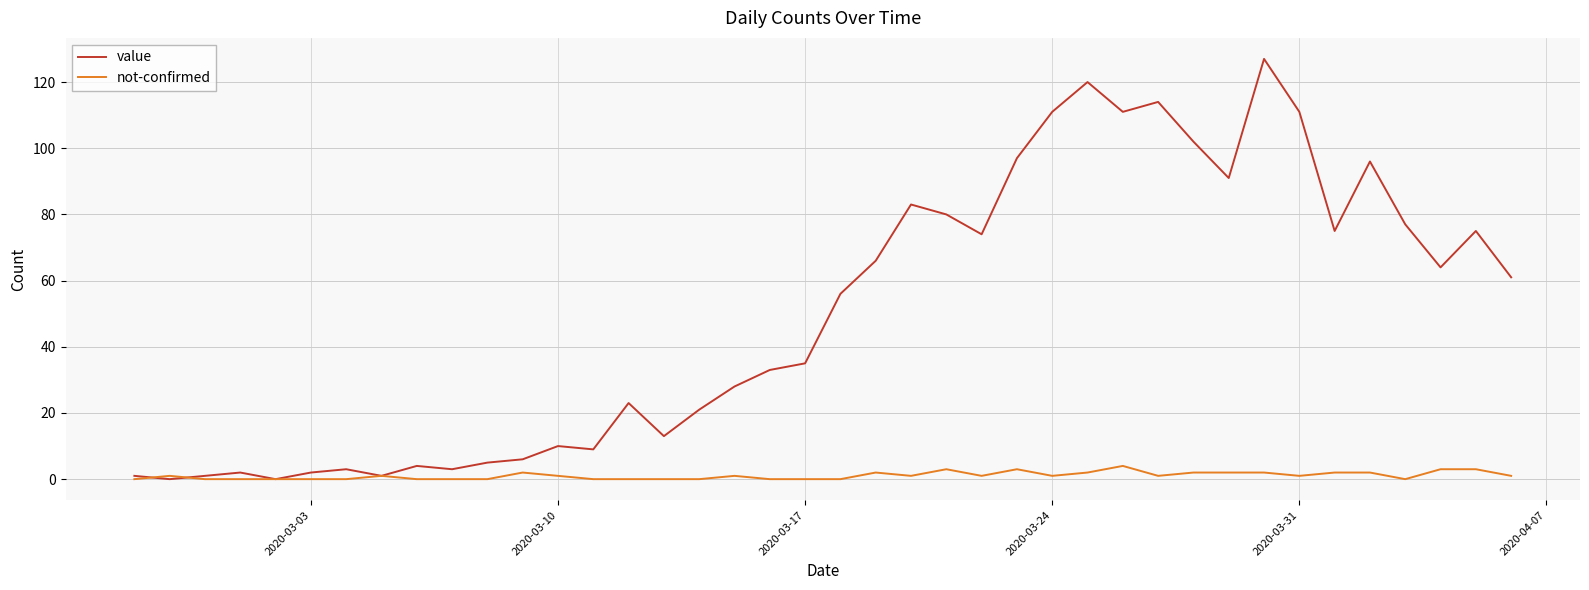

Which series has the widest spread of values?

value